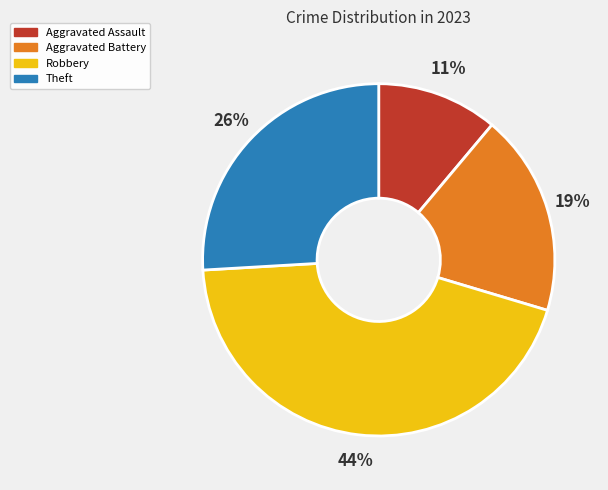

What is the largest slice in the pie chart?

Robbery